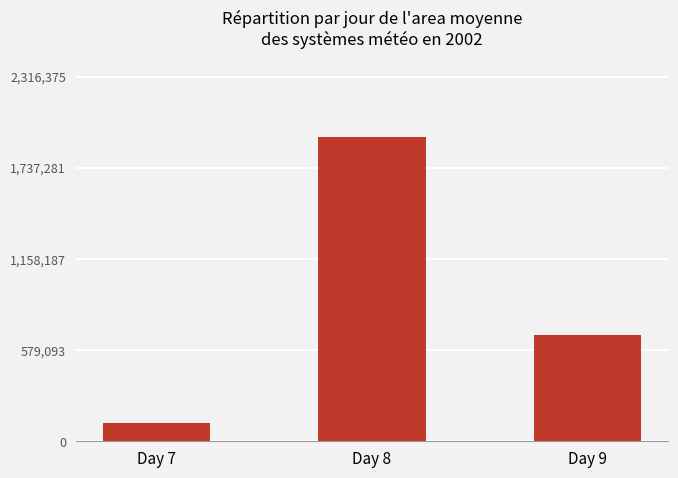

List the labels in order of value, smallest first.

Day 7, Day 9, Day 8